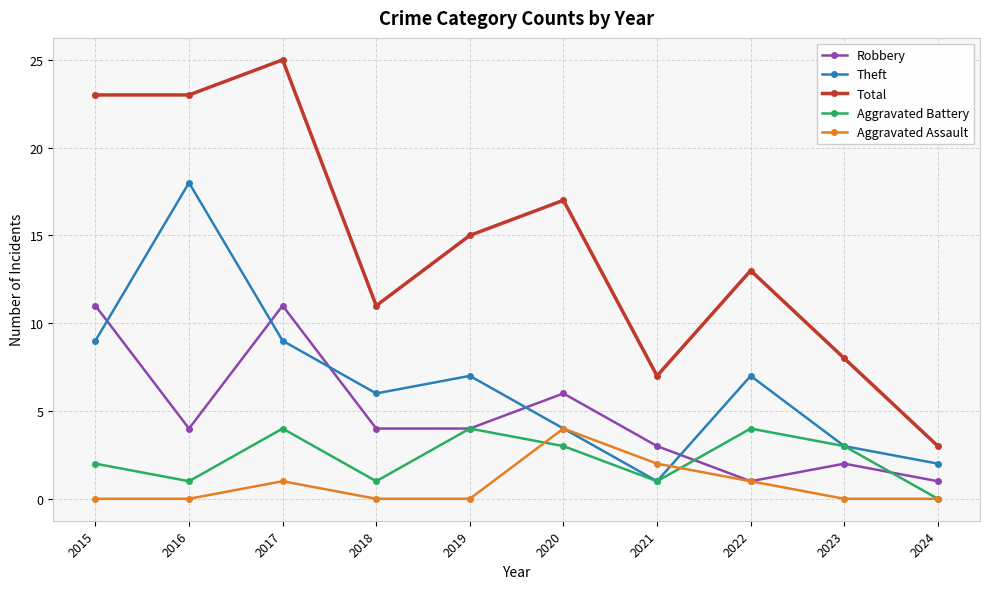

What is the difference between the highest and lowest values at 2019?

15